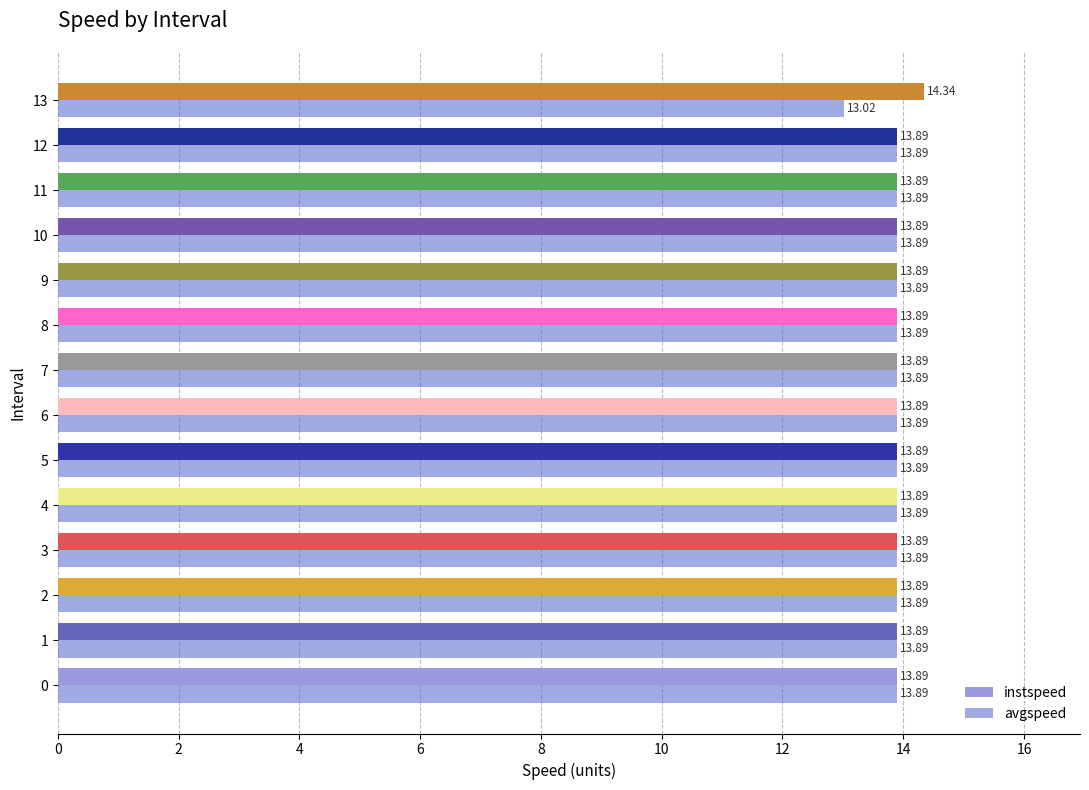

Count the number of categories in the chart.

14